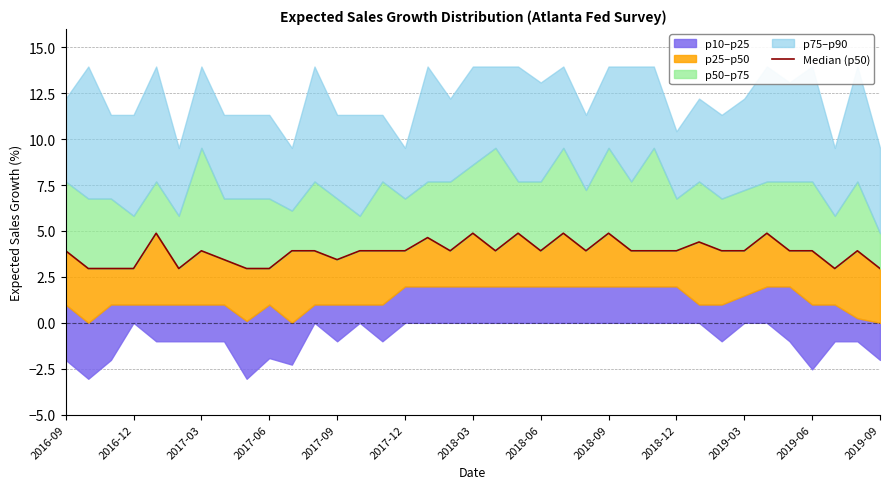

Reading left to right, list all the values displayed in this chart.

3.9	3.0	3.0	3.0	4.9	3.0	3.9	3.4	3.0	3.0	3.9	3.9	3.4	3.9	3.9	3.9	4.6	3.9	4.9	3.9	4.9	3.9	4.9	3.9	4.9	3.9	3.9	3.9	4.4	3.9	3.9	4.9	3.9	3.9	3.0	3.9	3.0